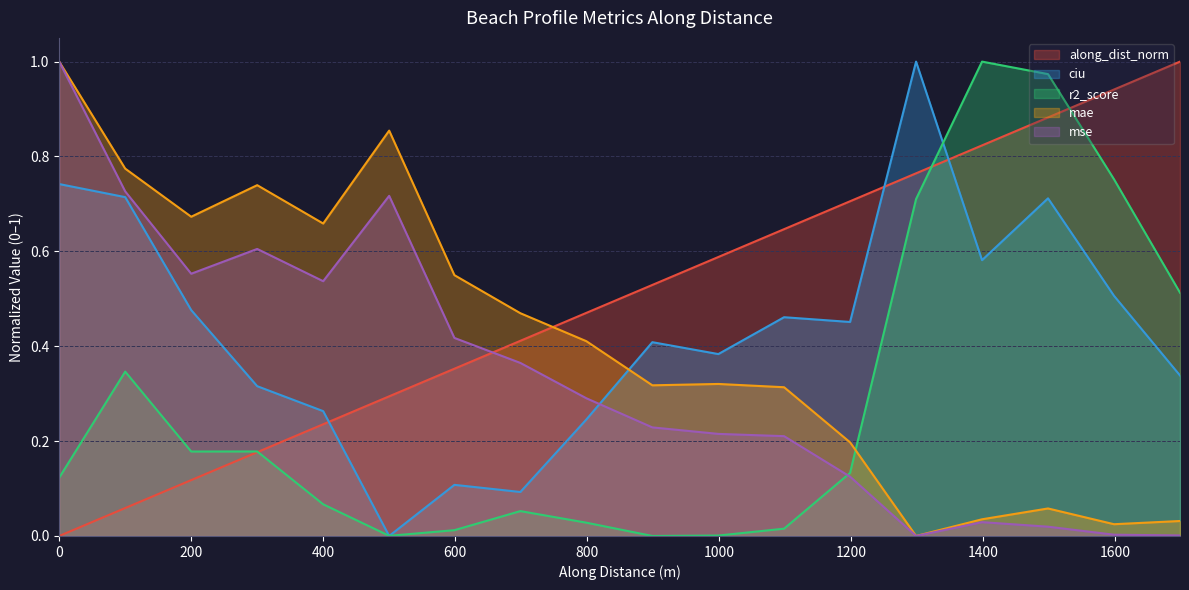

What is the difference between the maximum and minimum values in the ciu series?

1.0